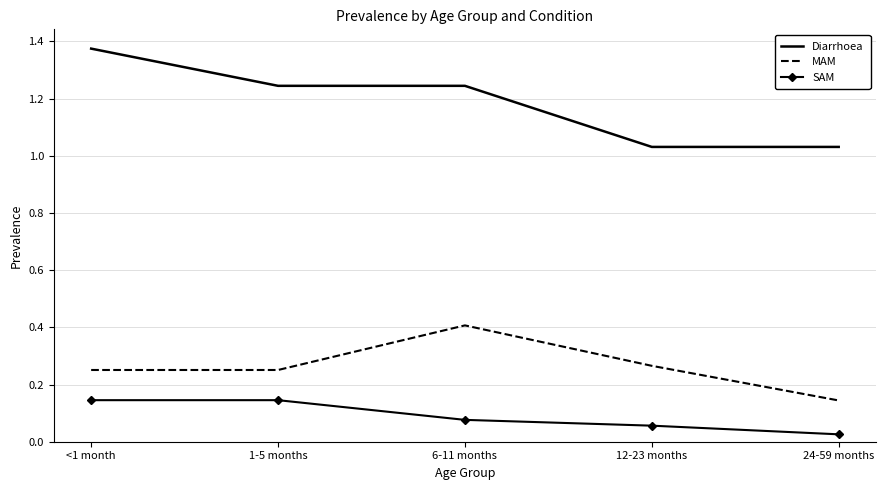

How many distinct data groups are displayed?

3